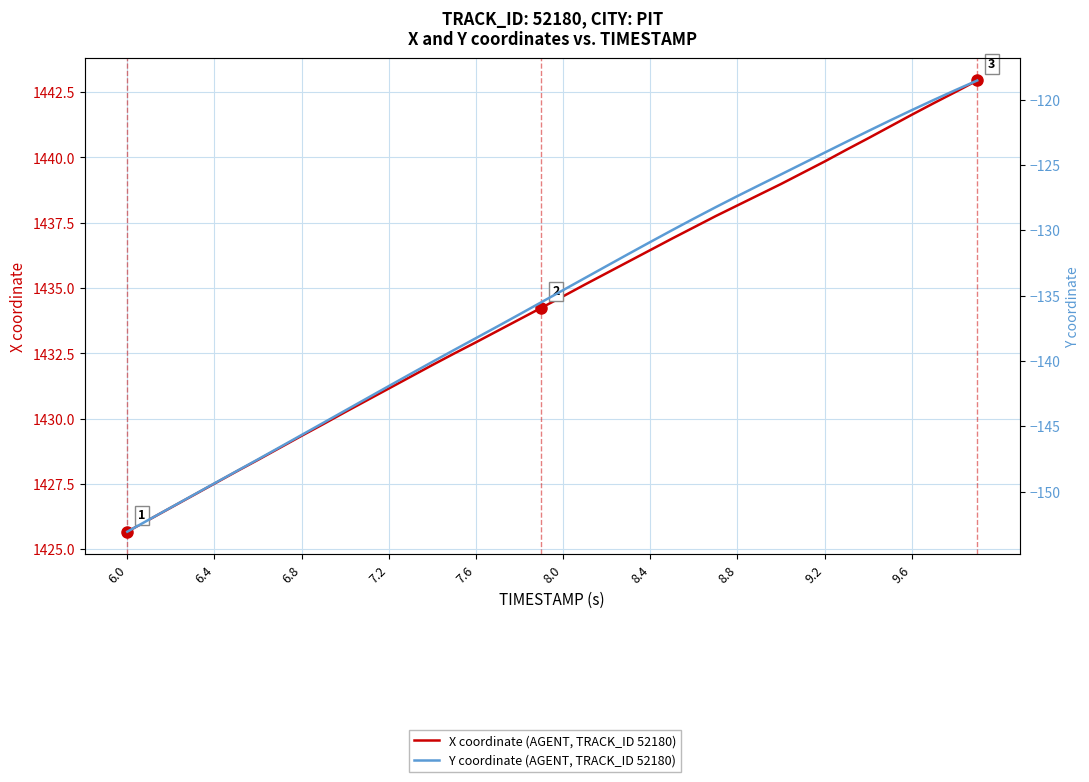

Reading right to left, list all the values displayed in this chart.

X coordinate (AGENT, TRACK_ID 52180): 1442.9	1442.5	1442.1	1441.6	1441.2	1440.7	1440.3	1439.8	1439.4	1439.0	1438.6	1438.2	1437.8	1437.3	1436.9	1436.5	1436.0	1435.6	1435.1	1434.7	1434.2	1433.8	1433.4	1432.9	1432.5	1432.0	1431.6	1431.2	1430.7	1430.2	1429.8	1429.3	1428.9	1428.4	1428.0	1427.5	1427.0	1426.6	1426.1	1425.7
Y coordinate (AGENT, TRACK_ID 52180): -118.5	-119.3	-120.0	-120.8	-121.6	-122.4	-123.2	-124.1	-124.9	-125.7	-126.6	-127.4	-128.2	-129.1	-130.0	-130.9	-131.8	-132.7	-133.7	-134.6	-135.5	-136.4	-137.4	-138.3	-139.2	-140.1	-141.0	-141.9	-142.9	-143.8	-144.7	-145.7	-146.6	-147.5	-148.5	-149.4	-150.3	-151.2	-152.1	-153.1